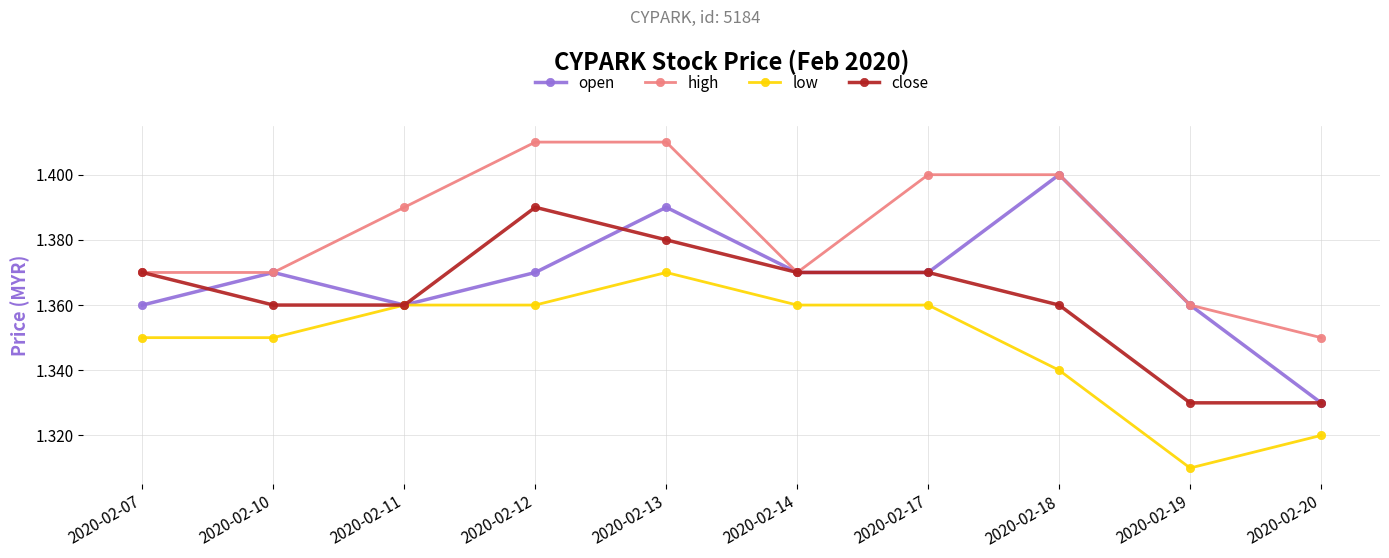

What is the sum of the close values at 2020-02-14 and 2020-02-20?

2.7